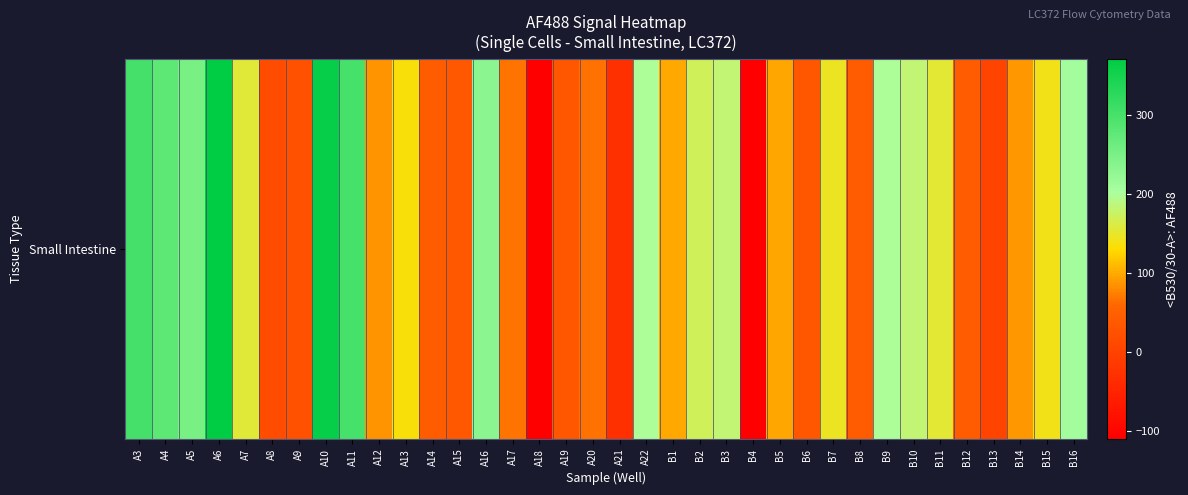

What is the approximate value at B7?

146.0